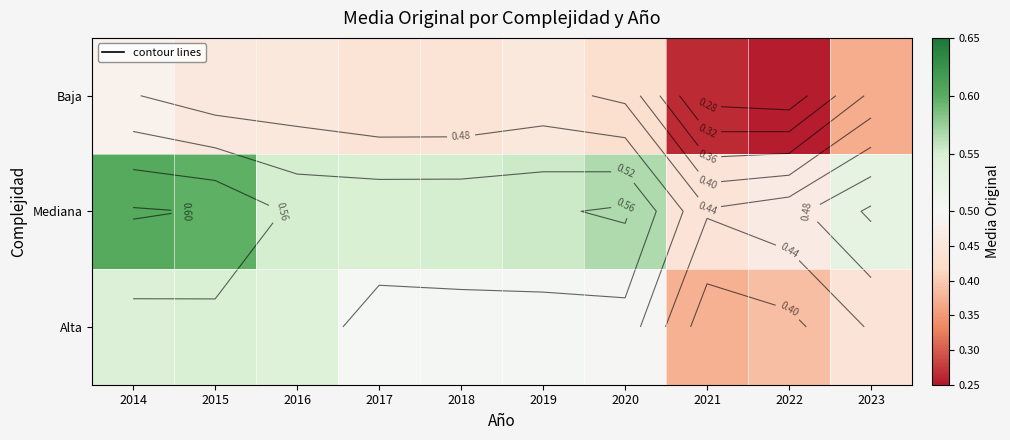

The Alta series shows 0.8 at 2018. True or false?

False